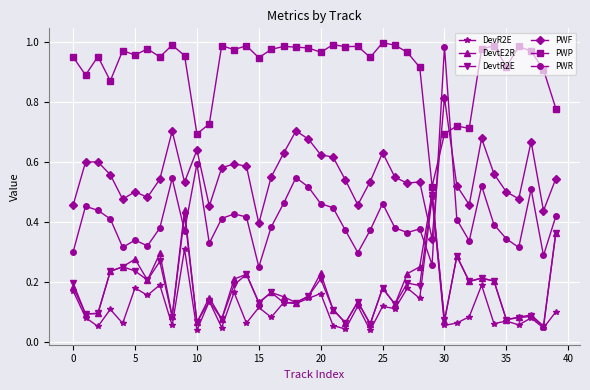

True or false: DevtE2R has more than 2 interior local peaks.

True